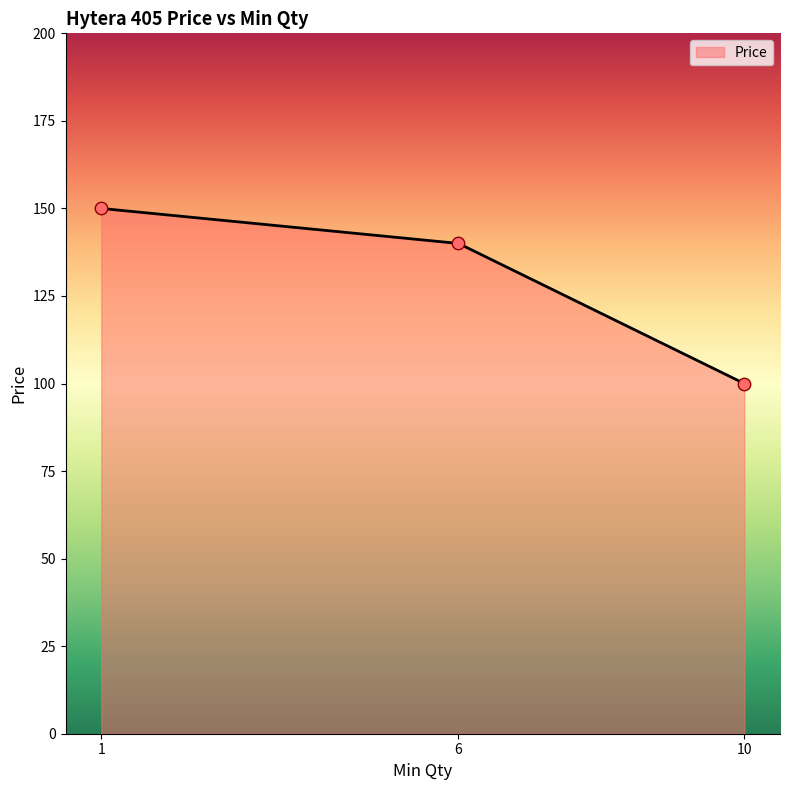

Which has a higher value, 6 or 1?

1